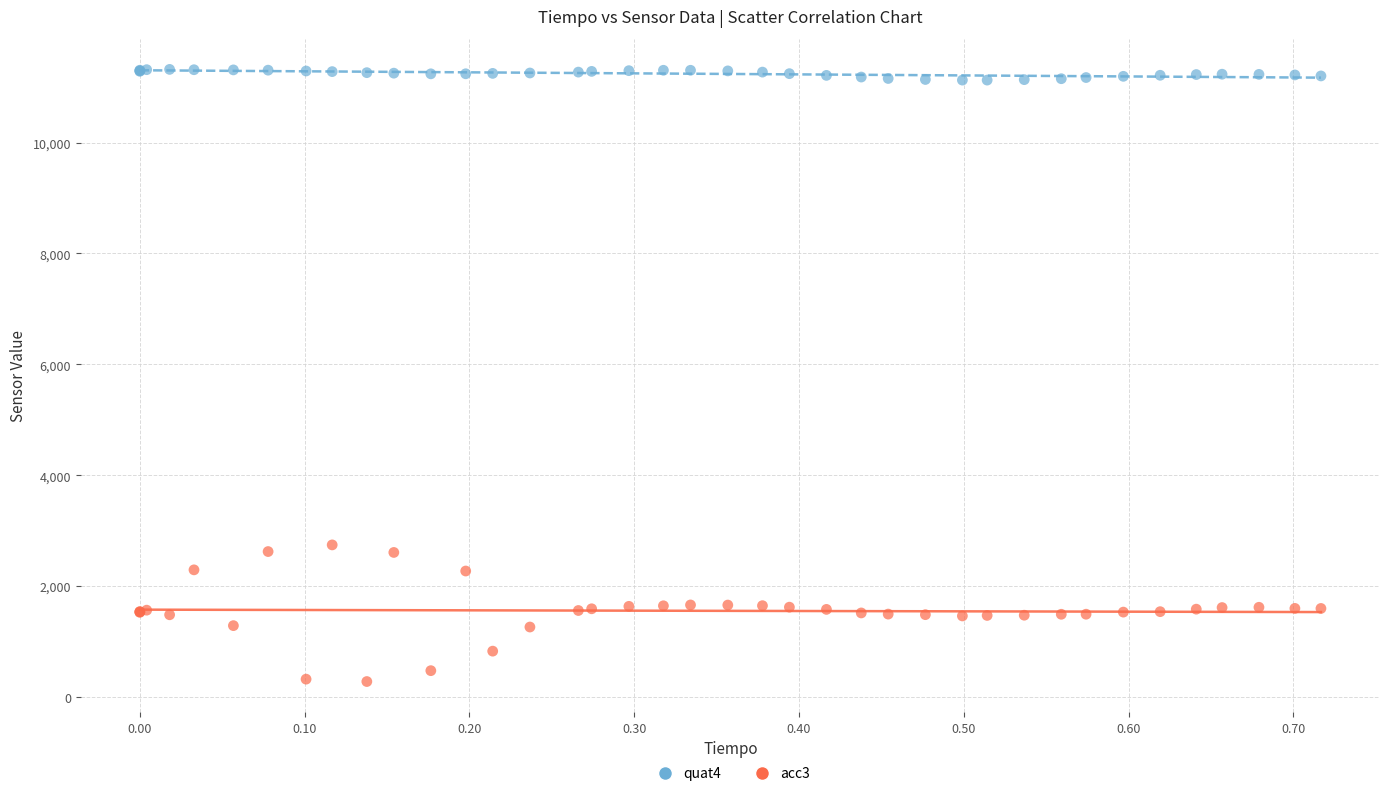

Which series contains the highest Y value?

quat4